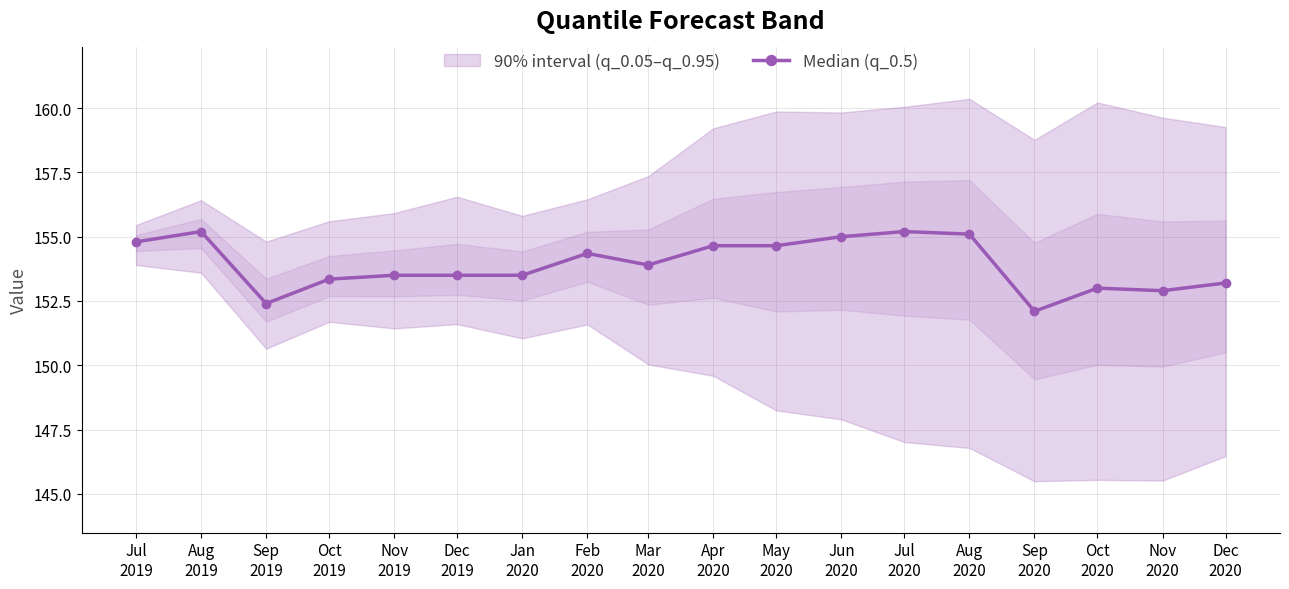

Reading left to right, transcribe all the data shown in this chart.

Jul
2019=154.8	Aug
2019=155.2	Sep
2019=152.4	Oct
2019=153.3	Nov
2019=153.5	Dec
2019=153.5	Jan
2020=153.5	Feb
2020=154.3	Mar
2020=153.9	Apr
2020=154.7	May
2020=154.7	Jun
2020=155.0	Jul
2020=155.2	Aug
2020=155.1	Sep
2020=152.1	Oct
2020=153.0	Nov
2020=152.9	Dec
2020=153.2